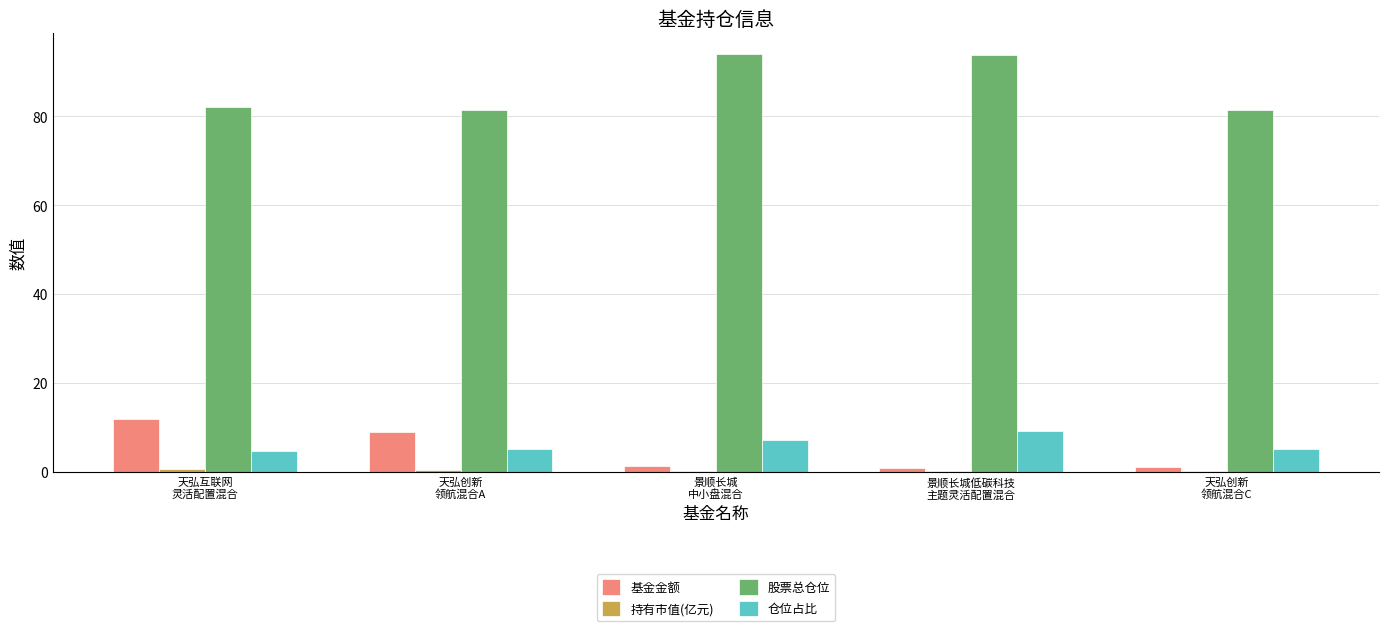

How many categories are shown in the chart?

5